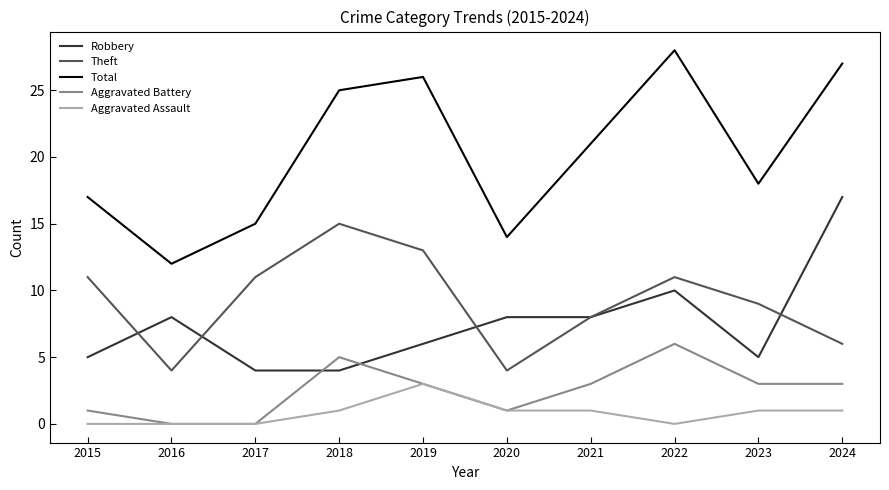

After their last crossing, which series has the higher values: Aggravated Battery or Robbery?

Robbery